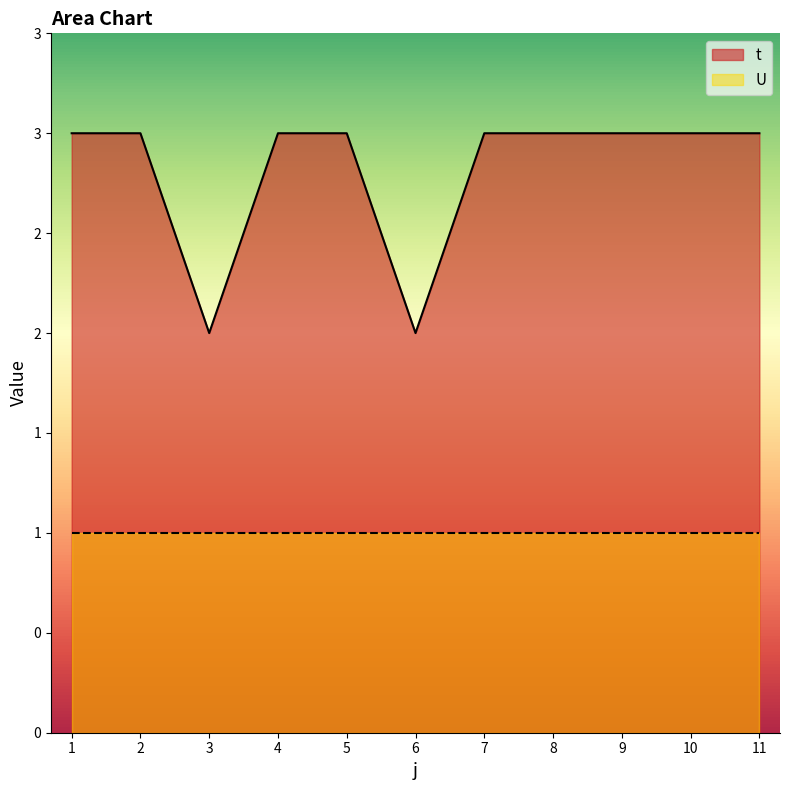

Does the chart display data point markers on the line(s)?

No